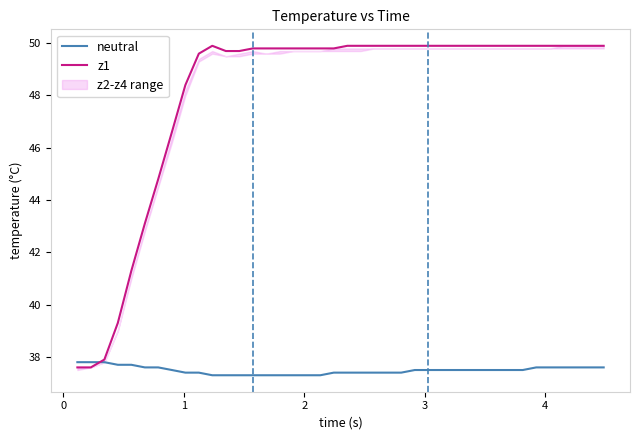

What is the maximum value for neutral?

37.8